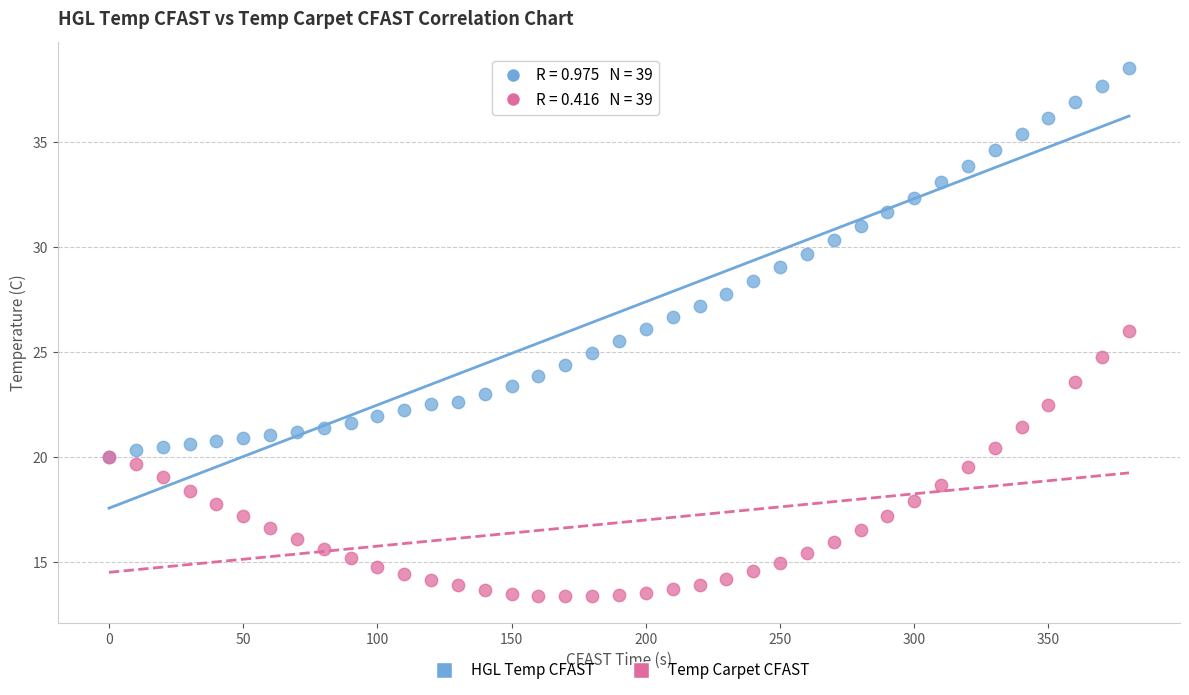

What are all the series names shown in the legend?

HGL Temp CFAST, Temp Carpet CFAST